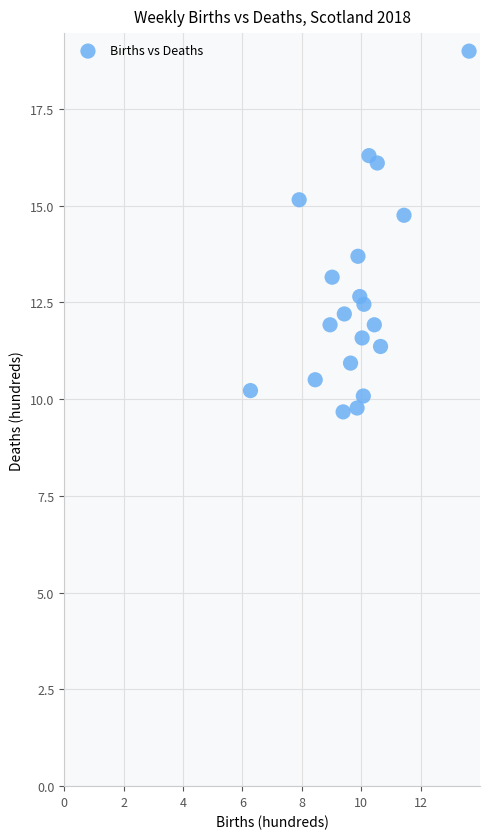

What Y value in the scatter plot is closest to 14?

13.7